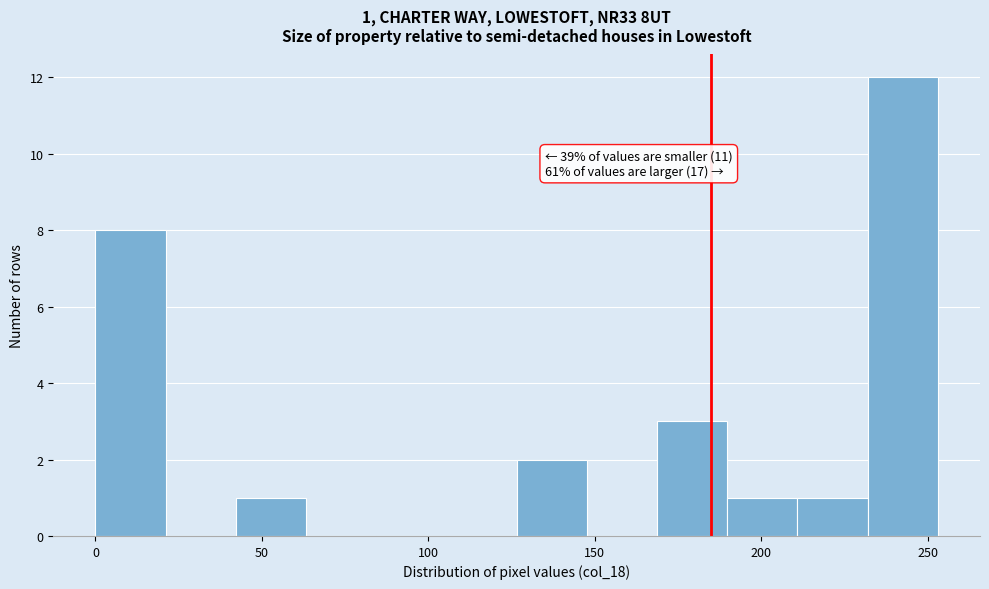

Over which range of the x-axis is the bar tallest?

230 to 255